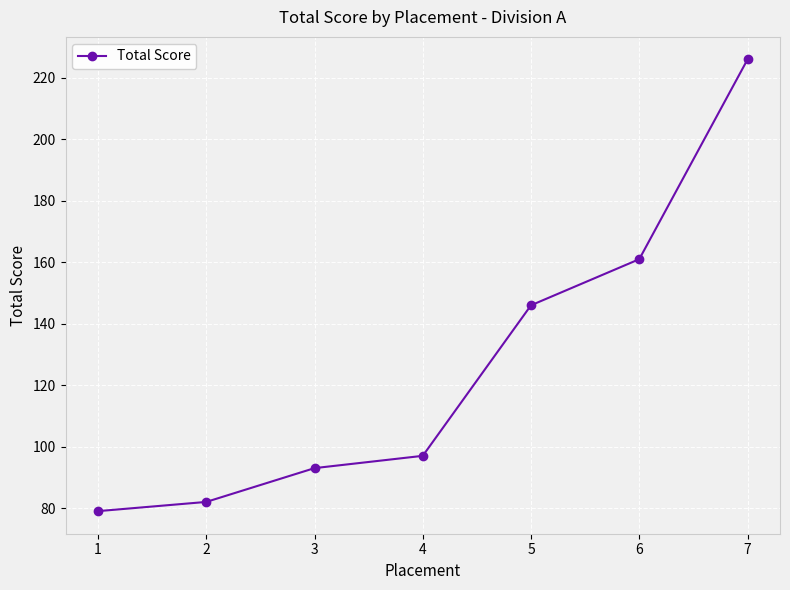

At which category does the chart reach its peak across all series?

7